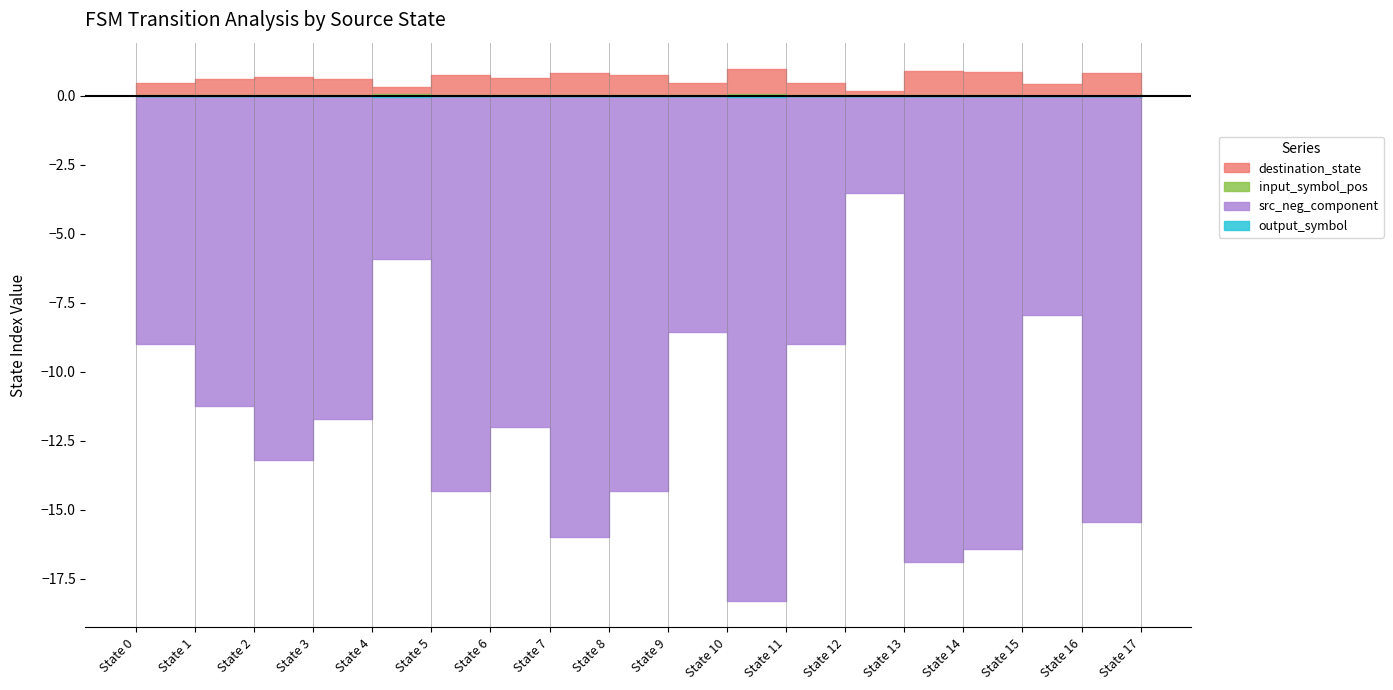

How many values in the source_state series are below 9?

18